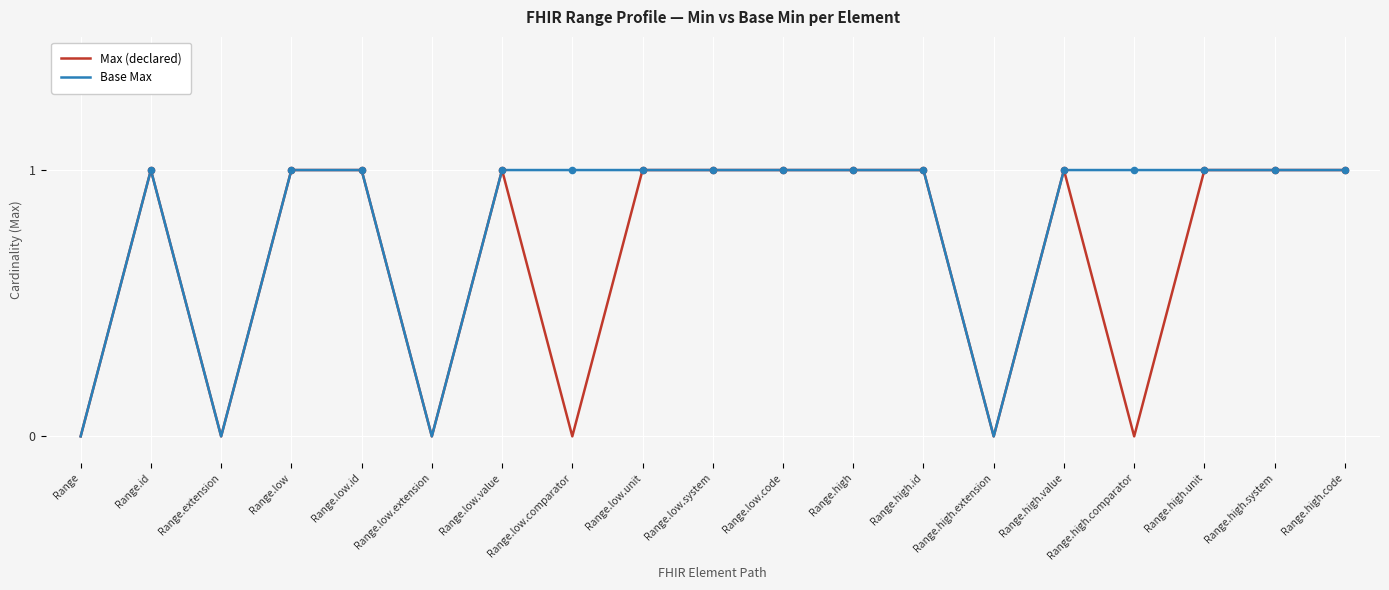

What position from the right is Range.high.unit?

3